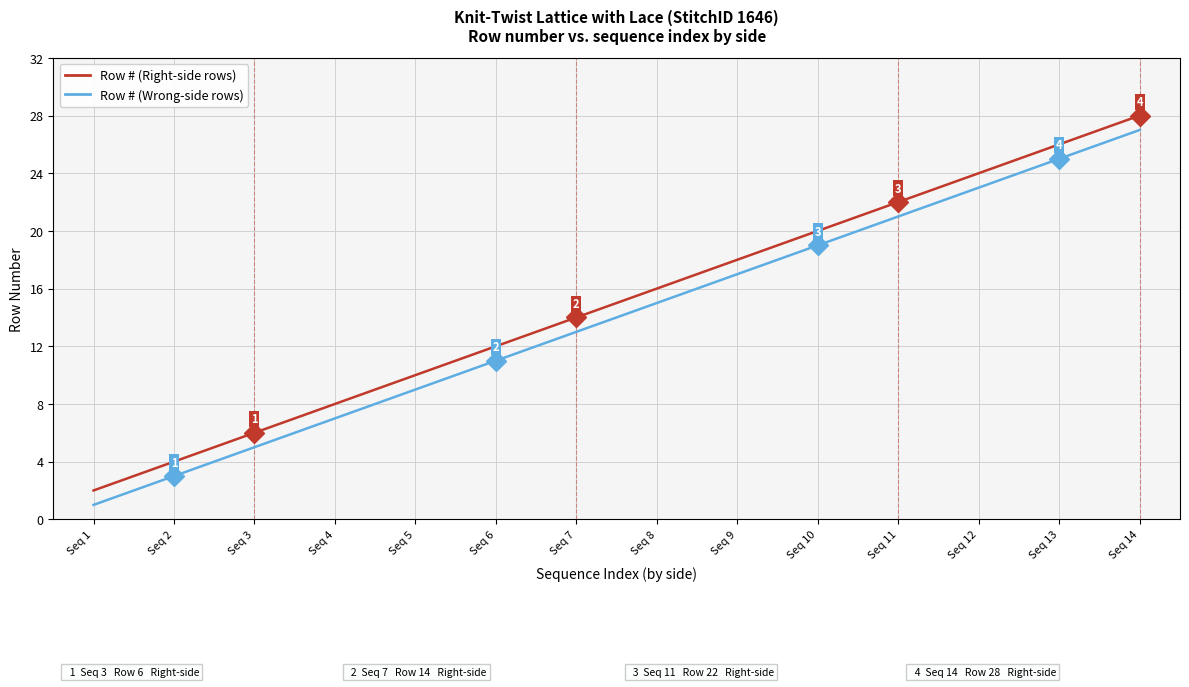

What is the sum of all Row # (Wrong-side rows) values?

196